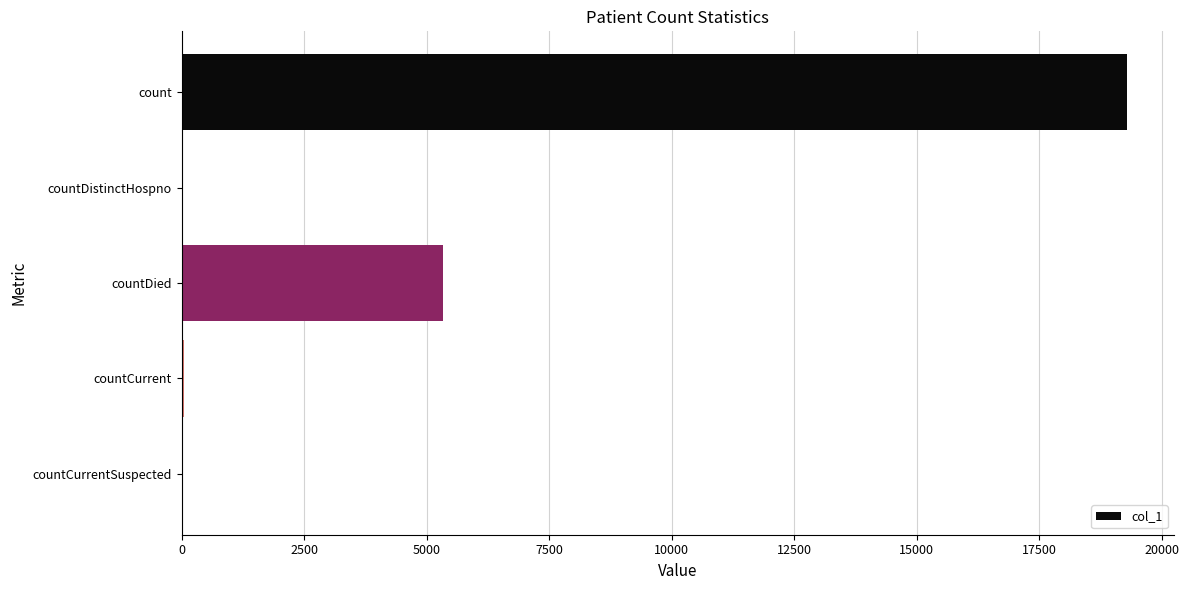

The value at countCurrentSuspected is -6799. True or false?

False